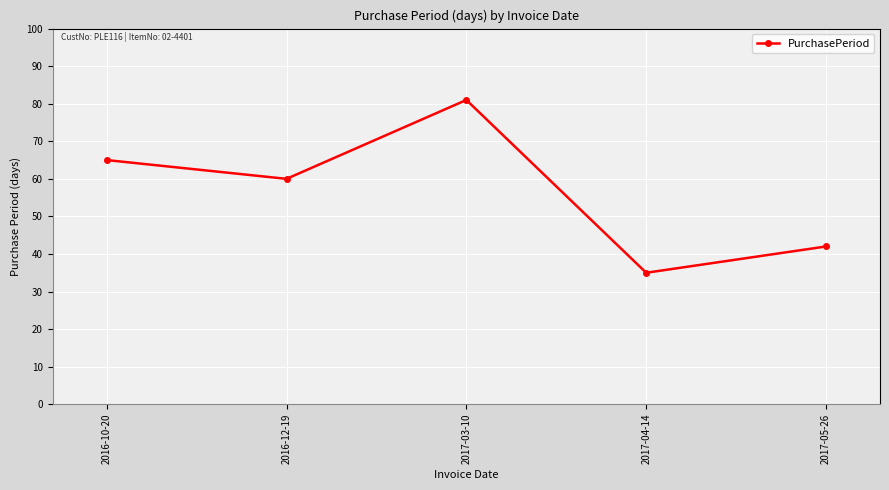

Read the value at 2016-12-19, to the nearest 5.

60